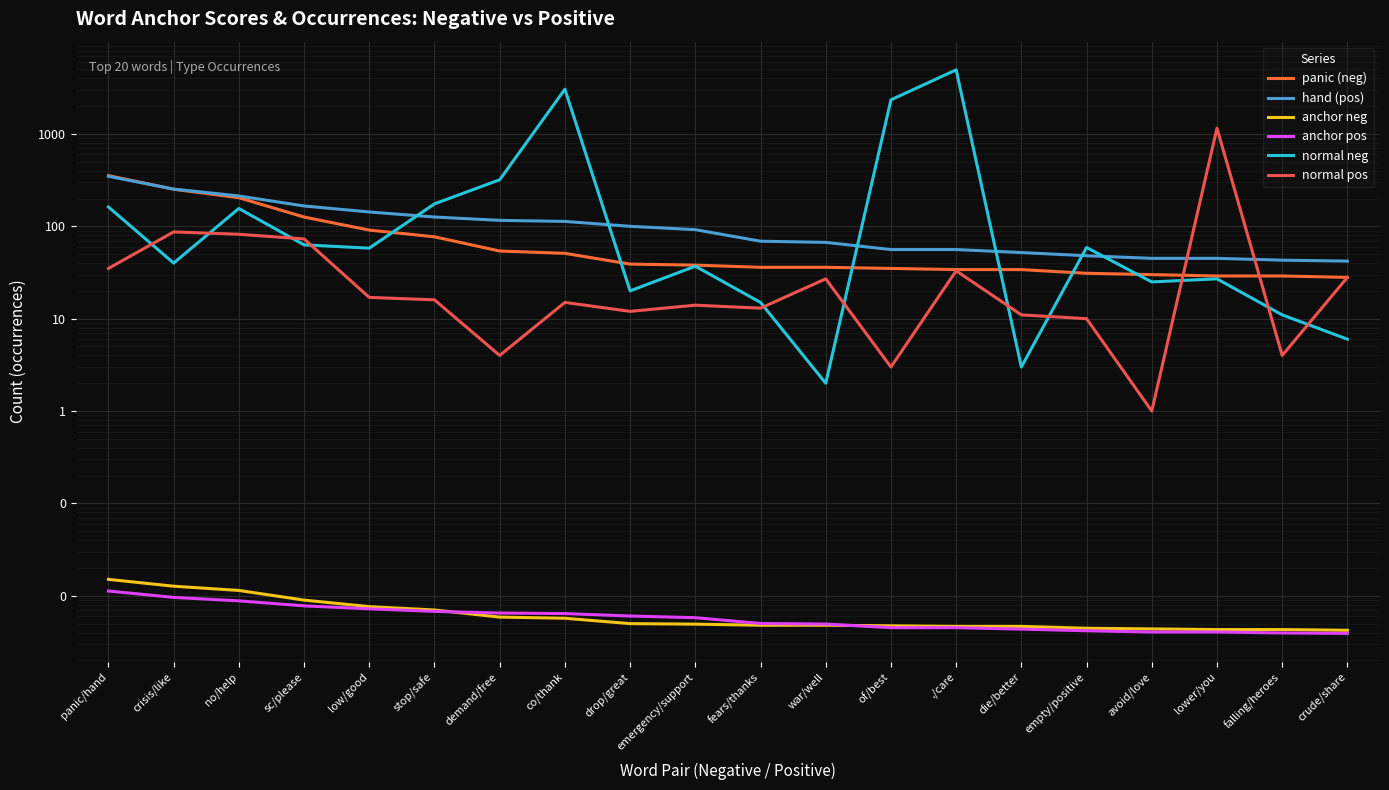

Reading left to right, transcribe all the data shown in this chart.

panic (neg): panic/hand=354.0	crisis/like=252.0	no/help=204.0	sc/please=126.0	low/good=91.0	stop/safe=77.0	demand/free=54.0	co/thank=51.0	drop/great=39.0	emergency/support=38.0	fears/thanks=36.0	war/well=36.0	of/best=35.0	./care=34.0	die/better=34.0	empty/positive=31.0	avoid/love=30.0	lower/you=29.0	falling/heroes=29.0	crude/share=28.0
hand (pos): panic/hand=348.0	crisis/like=253.0	no/help=213.0	sc/please=166.0	low/good=143.0	stop/safe=126.0	demand/free=116.0	co/thank=113.0	drop/great=100.0	emergency/support=92.0	fears/thanks=69.0	war/well=67.0	of/best=56.0	./care=56.0	die/better=52.0	empty/positive=48.0	avoid/love=45.0	lower/you=45.0	falling/heroes=43.0	crude/share=42.0
anchor neg: panic/hand=0.0	crisis/like=0.0	no/help=0.0	sc/please=0.0	low/good=0.0	stop/safe=0.0	demand/free=0.0	co/thank=0.0	drop/great=0.0	emergency/support=0.0	fears/thanks=0.0	war/well=0.0	of/best=0.0	./care=0.0	die/better=0.0	empty/positive=0.0	avoid/love=0.0	lower/you=0.0	falling/heroes=0.0	crude/share=0.0
anchor pos: panic/hand=0.0	crisis/like=0.0	no/help=0.0	sc/please=0.0	low/good=0.0	stop/safe=0.0	demand/free=0.0	co/thank=0.0	drop/great=0.0	emergency/support=0.0	fears/thanks=0.0	war/well=0.0	of/best=0.0	./care=0.0	die/better=0.0	empty/positive=0.0	avoid/love=0.0	lower/you=0.0	falling/heroes=0.0	crude/share=0.0
normal neg: panic/hand=162.0	crisis/like=40.0	no/help=156.0	sc/please=63.0	low/good=58.0	stop/safe=175.0	demand/free=319.0	co/thank=3050.0	drop/great=20.0	emergency/support=37.0	fears/thanks=15.0	war/well=2.0	of/best=2338.0	./care=4941.0	die/better=3.0	empty/positive=59.0	avoid/love=25.0	lower/you=27.0	falling/heroes=11.0	crude/share=6.0
normal pos: panic/hand=35.0	crisis/like=87.0	no/help=82.0	sc/please=73.0	low/good=17.0	stop/safe=16.0	demand/free=4.0	co/thank=15.0	drop/great=12.0	emergency/support=14.0	fears/thanks=13.0	war/well=27.0	of/best=3.0	./care=33.0	die/better=11.0	empty/positive=10.0	avoid/love=1.0	lower/you=1154.0	falling/heroes=4.0	crude/share=28.0